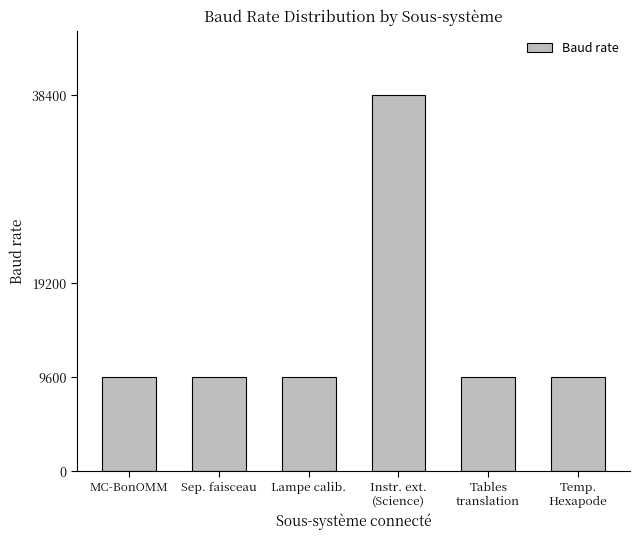

What is the average value?

14400